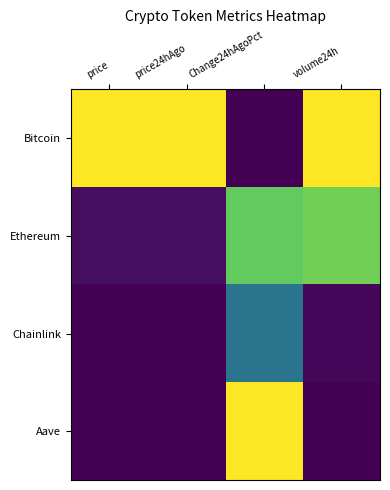

Which category has the lowest value across all series?

price